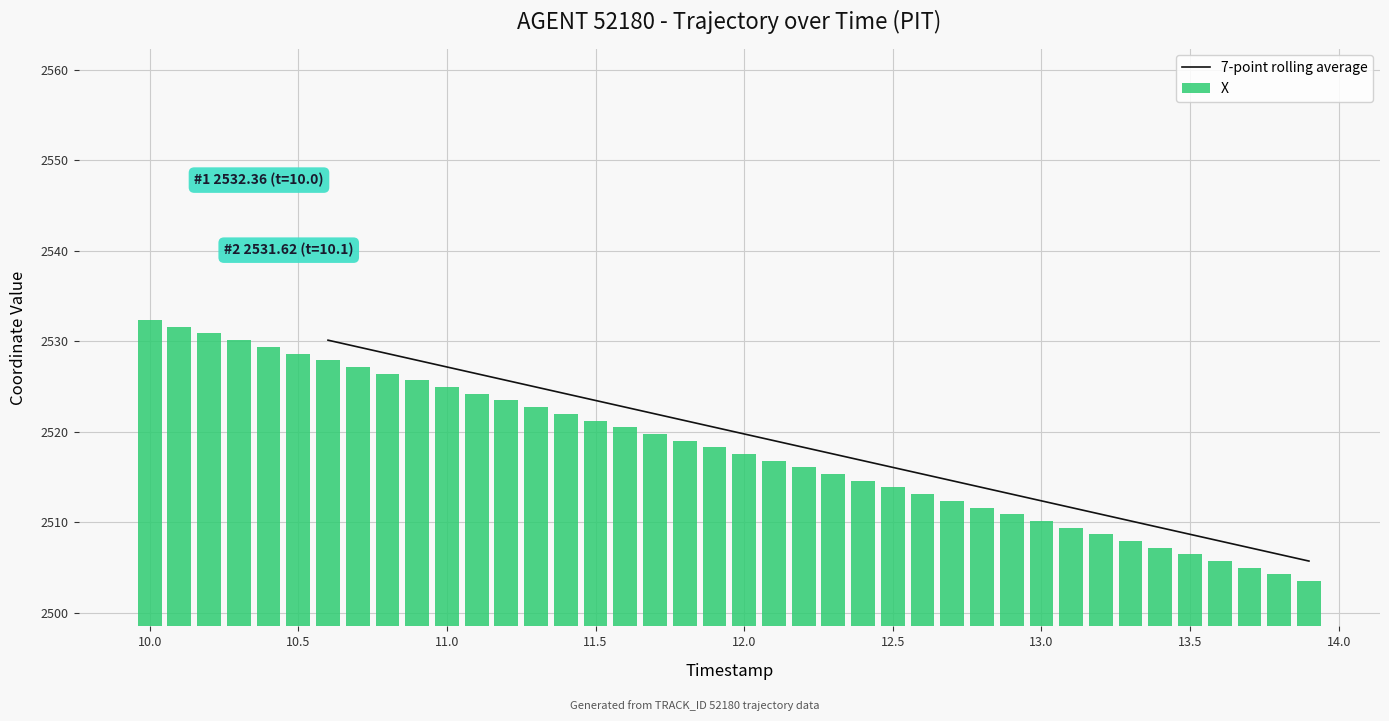

What is the highest value of the X series?

2532.4